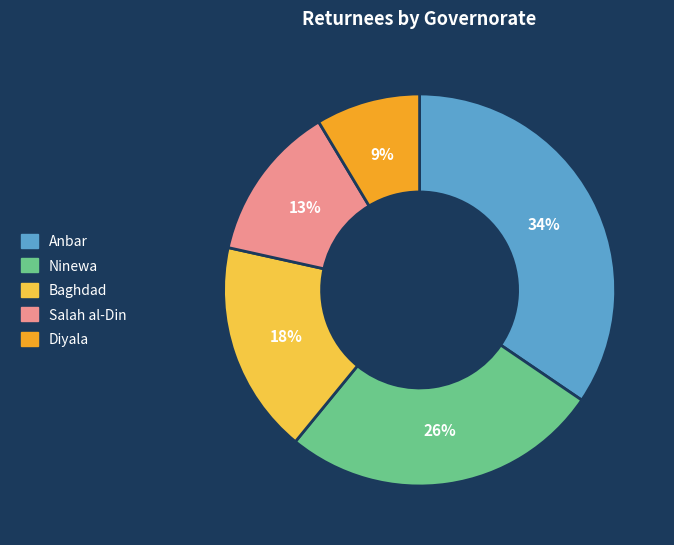

Count the number of slices in the pie.

5